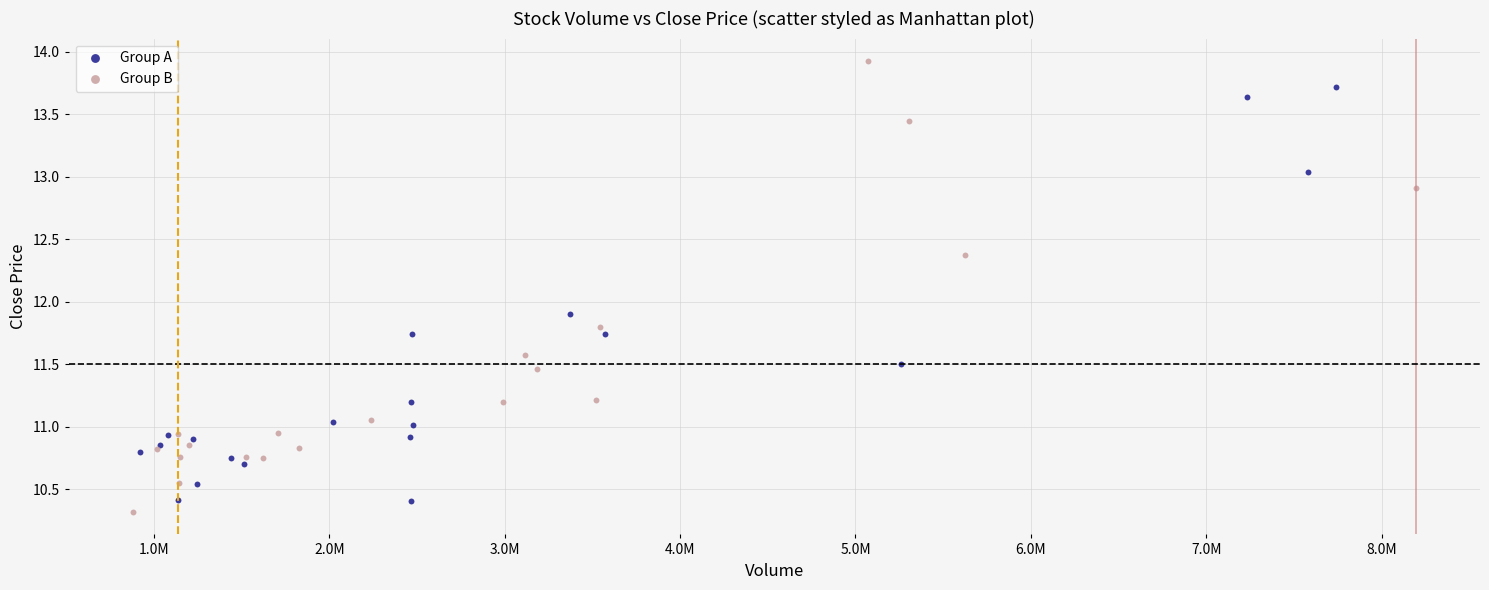

What are all the series names shown in the legend?

Group A, Group B